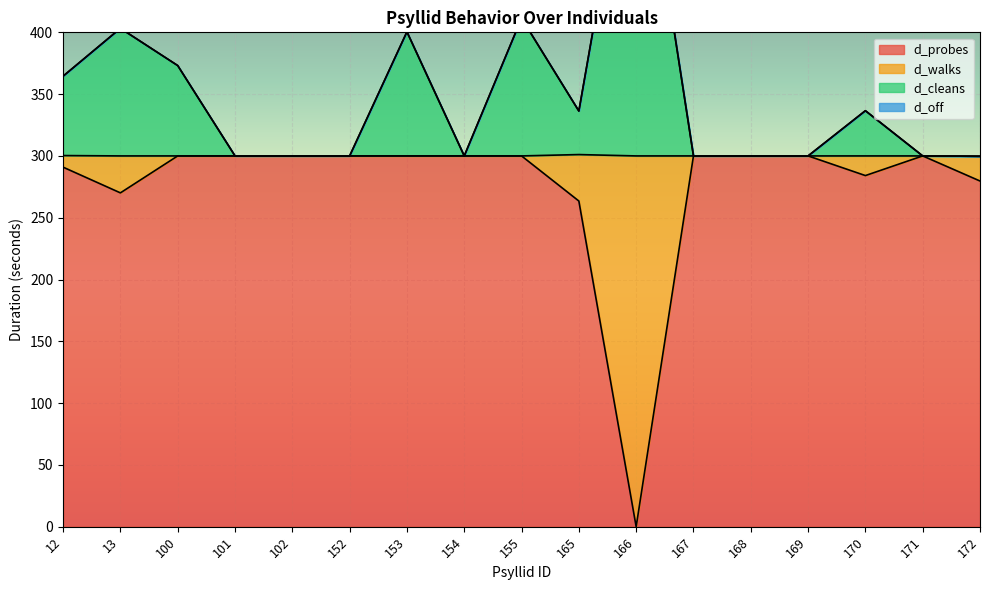

True or false: d_cleans and d_probes cross at least once.

False